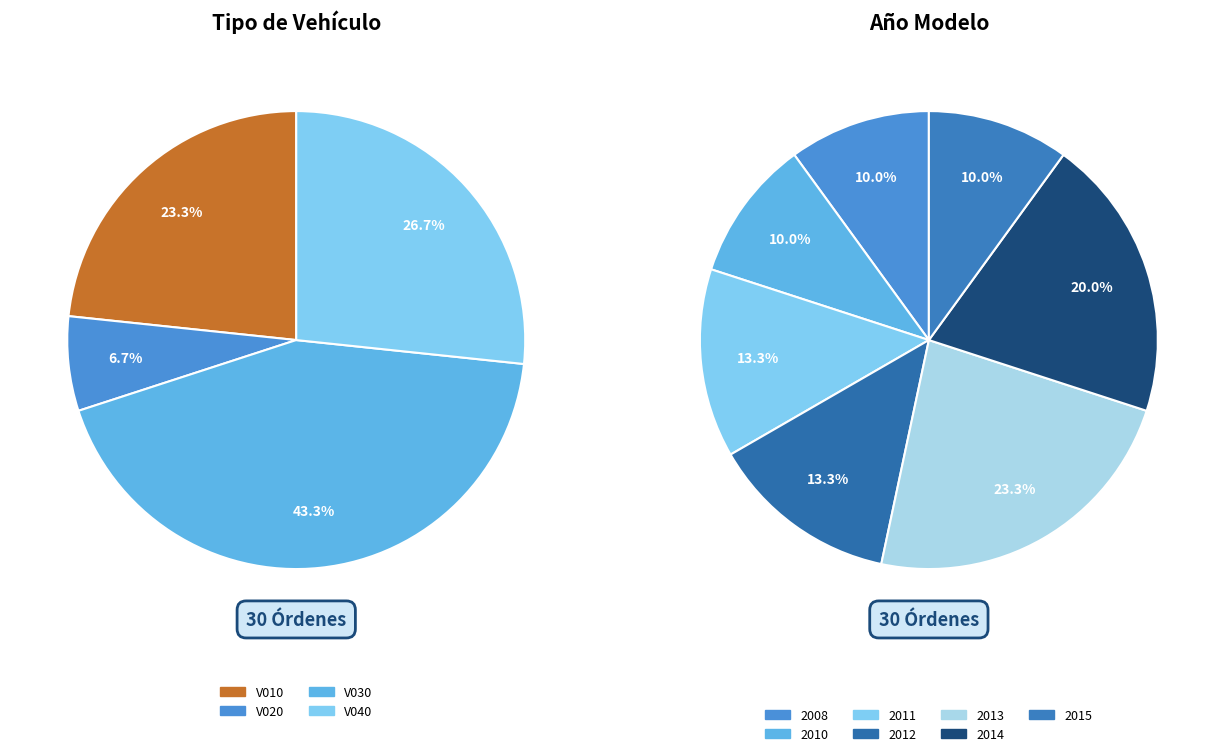

Rank the categories by value from highest to lowest.

2013, 2014, 2011, 2012, 2008, 2010, 2015